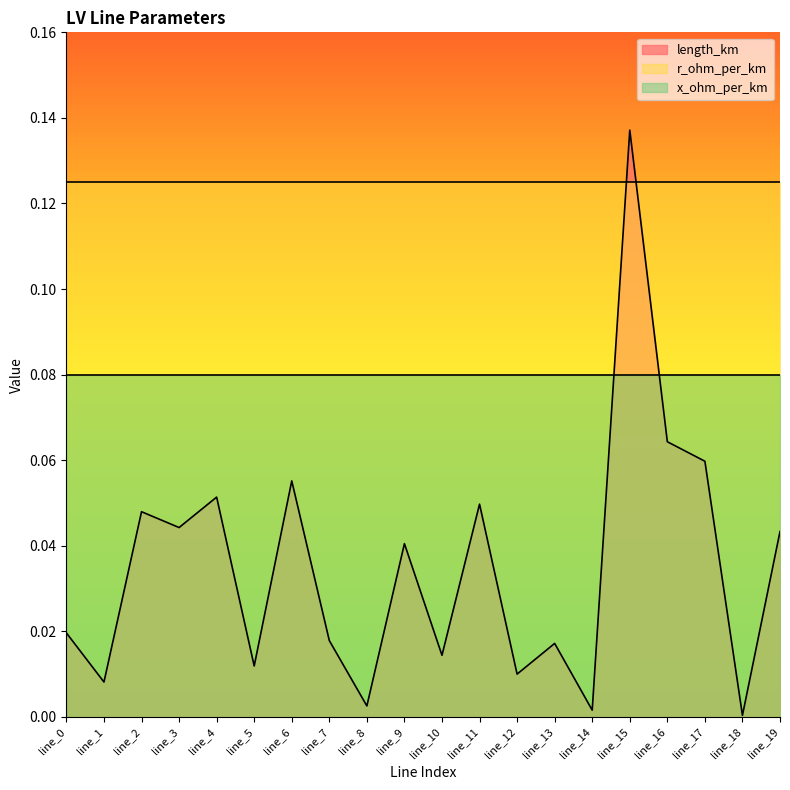

List the series in order of their peak value, highest first.

length_km, r_ohm_per_km, x_ohm_per_km